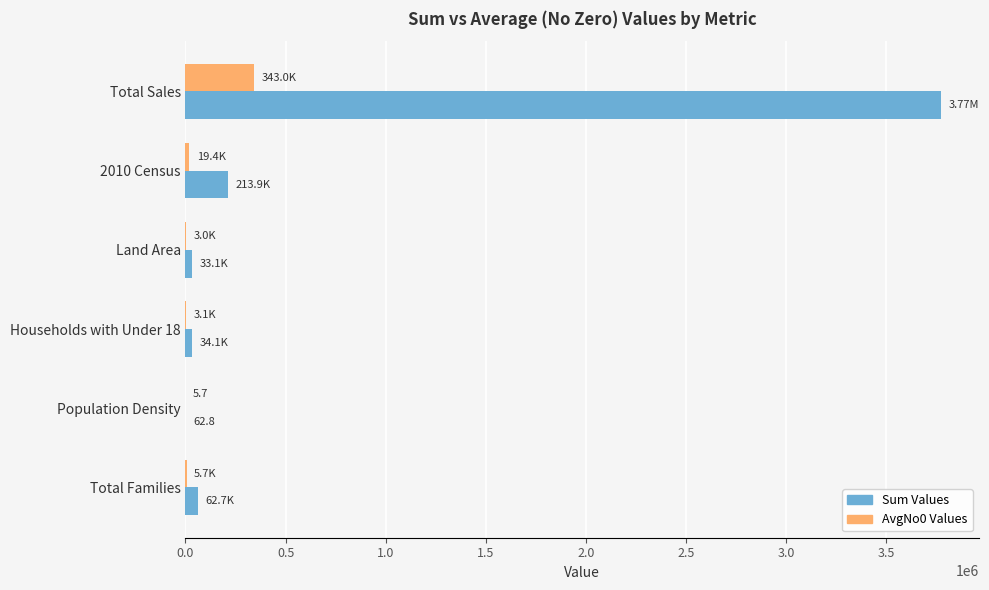

At which category is the sum across all series the highest?

Total Sales